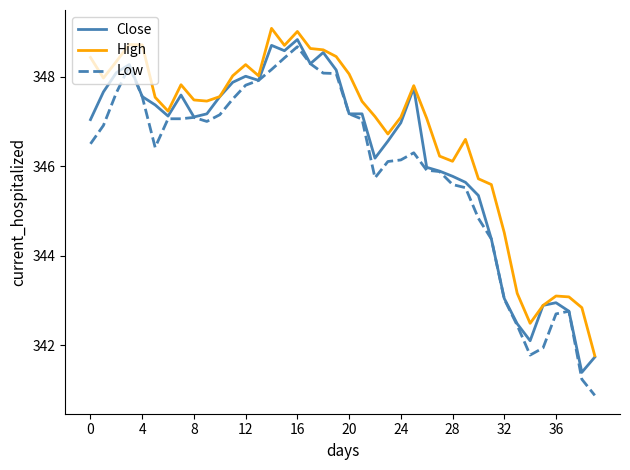

What is the greatest value displayed?

349.1